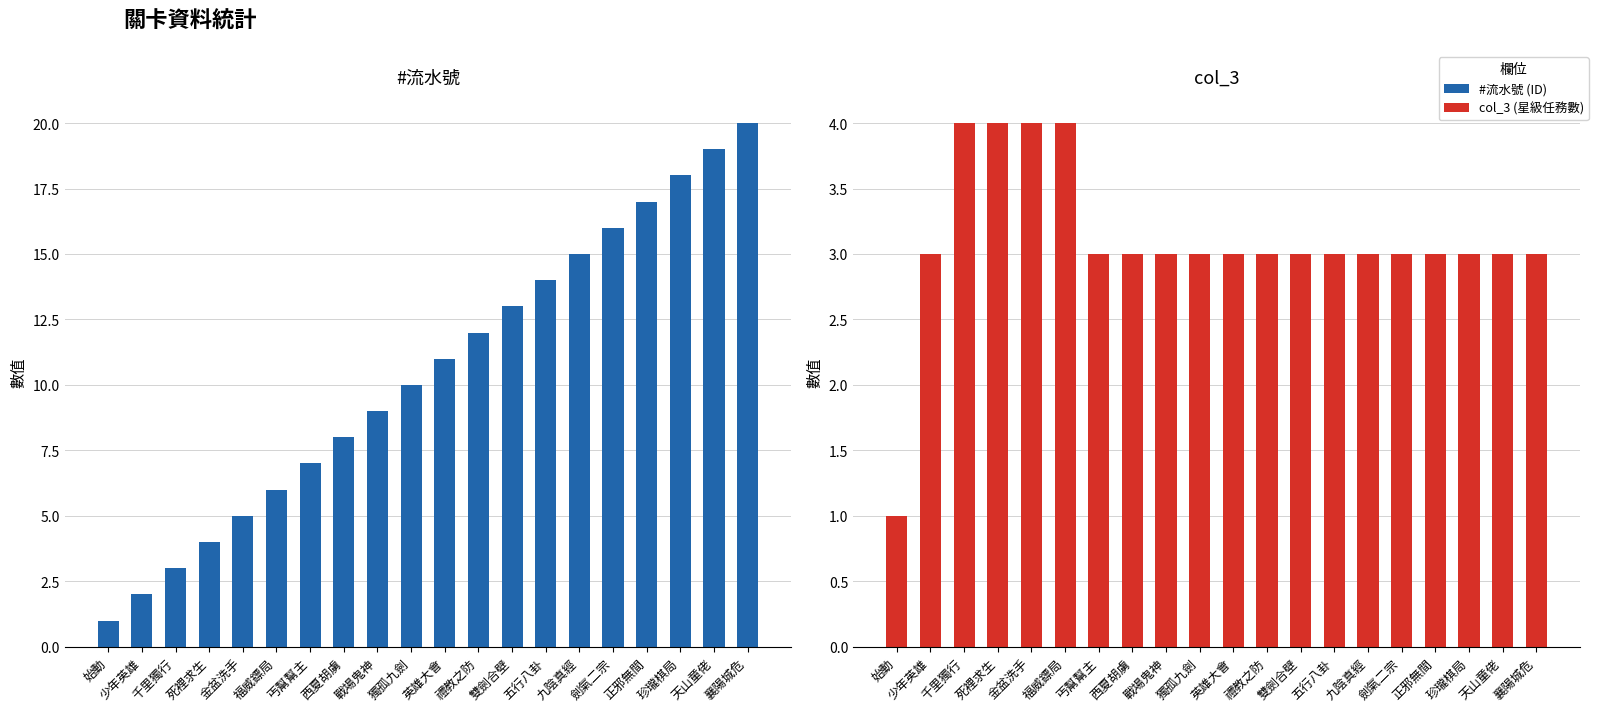

What is the difference between the maximum and minimum values in the #流水號 (ID) series?

19